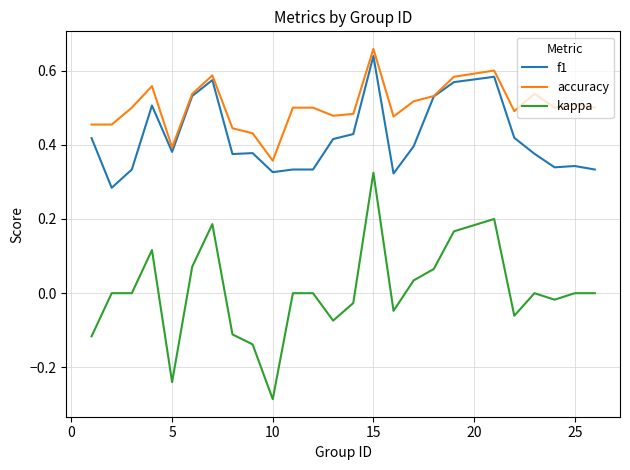

Which series has the largest total across all categories?

accuracy